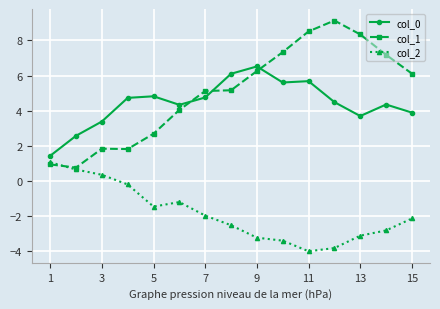

What is the average value of the col_1 series?

5.0